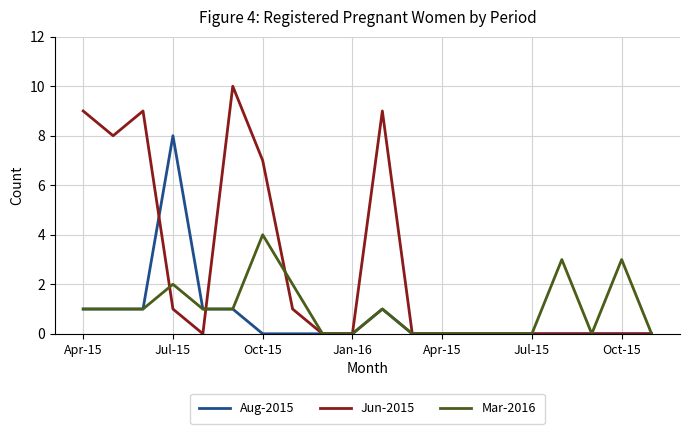

Rank the series by their maximum value, from highest to lowest.

Jun-2015, Aug-2015, Mar-2016